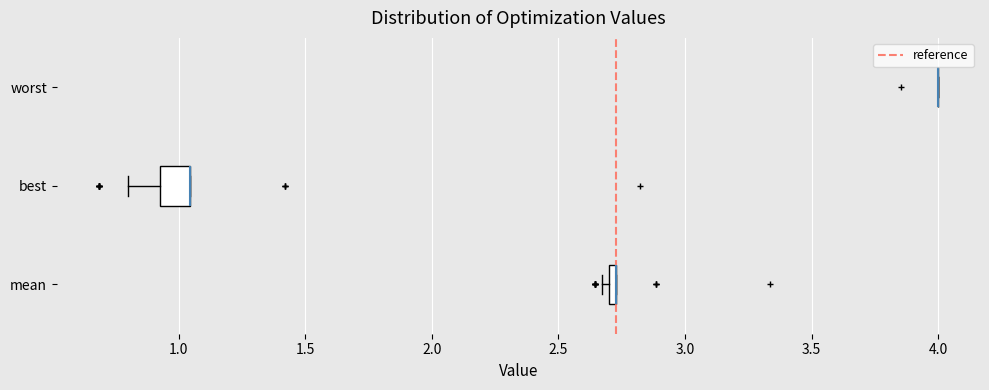

Which box is the widest, from its left edge to its right edge?

best